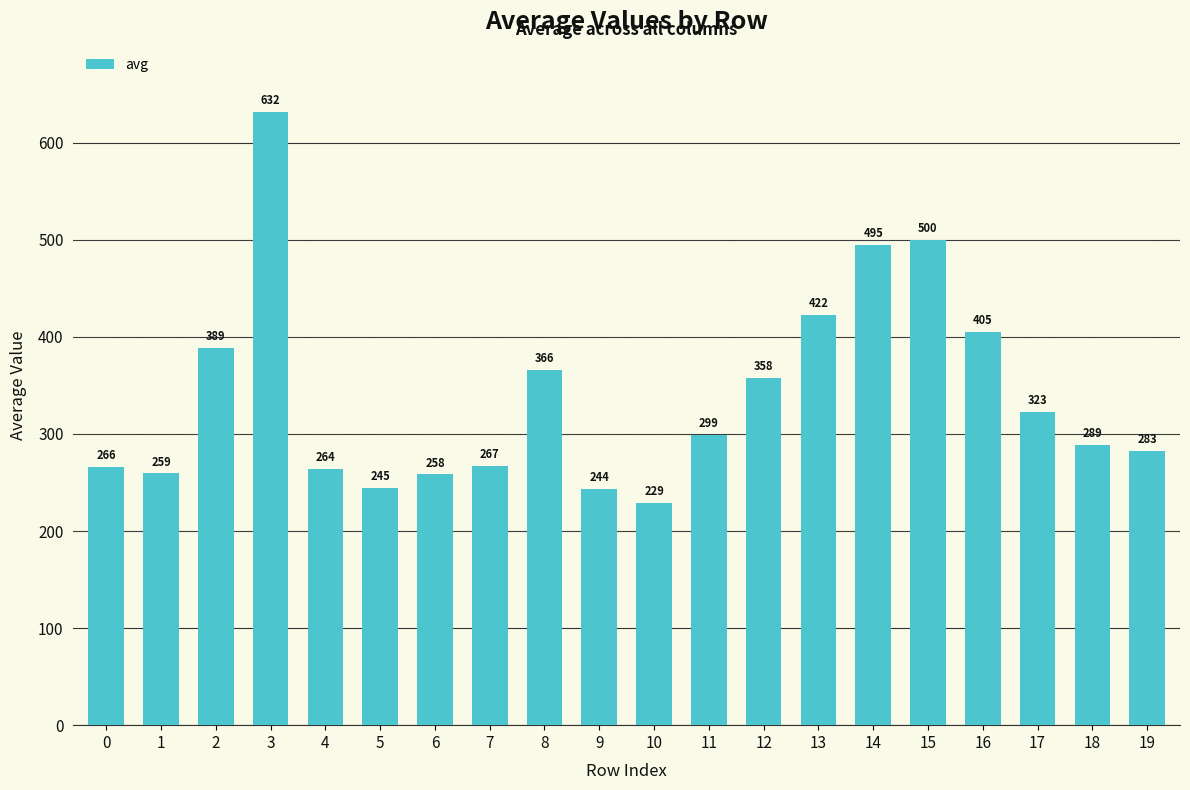

What is the greatest value displayed?

632.1